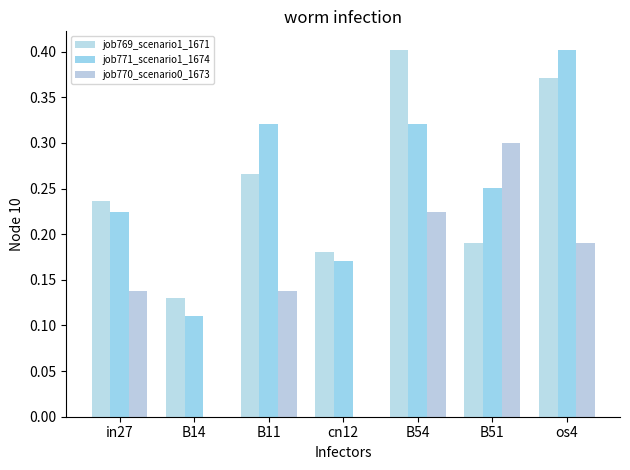

Are the bars grouped side by side (vs. stacked)?

Yes